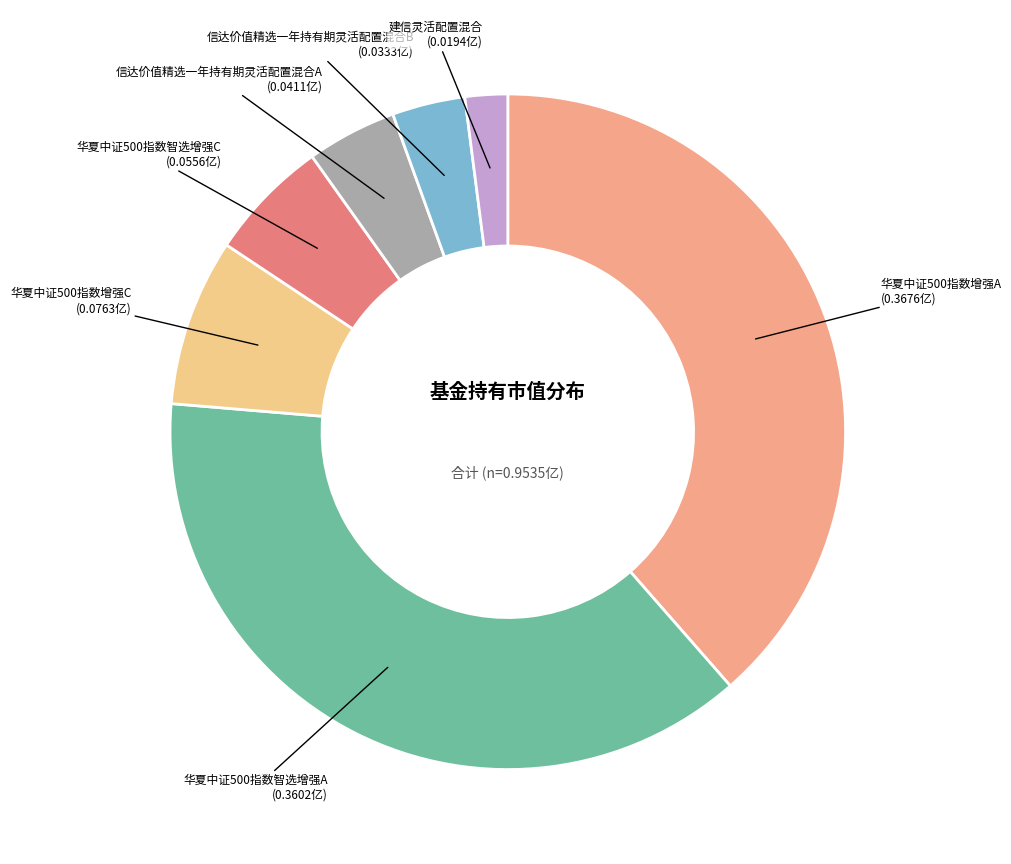

How many segments does this pie chart have?

7